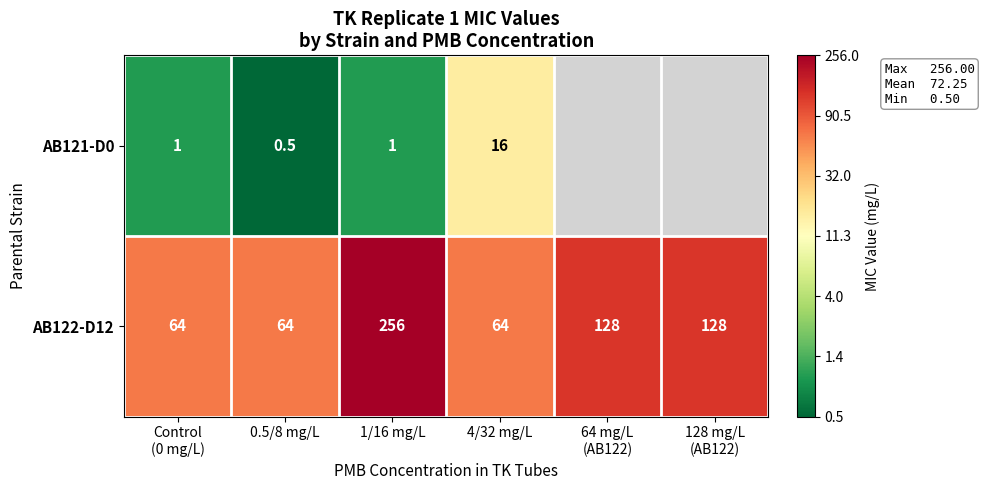

What is the minimum value for AB122-D12?

64.0